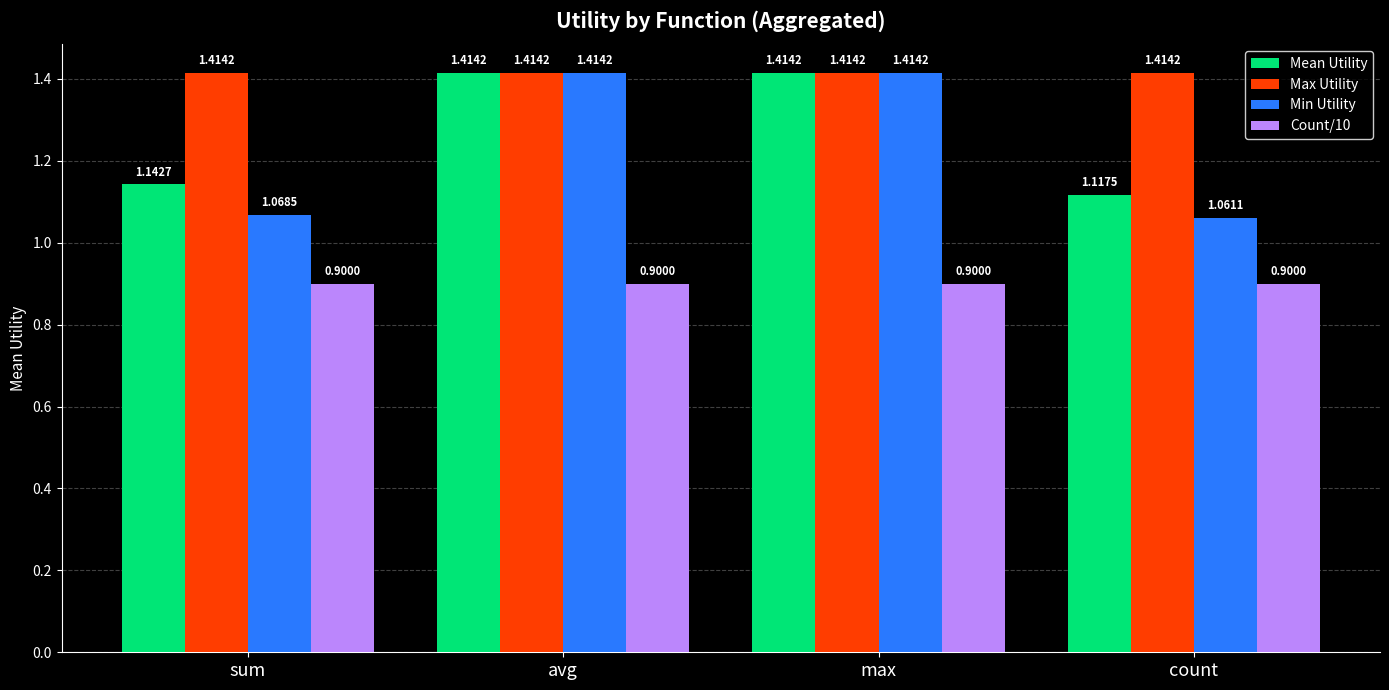

What is the total value across all series at sum?

4.5